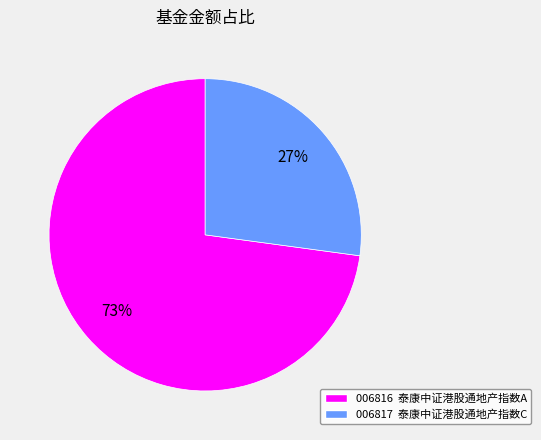

To the nearest percent, what is the difference between the largest and smallest slice percentages?

46%